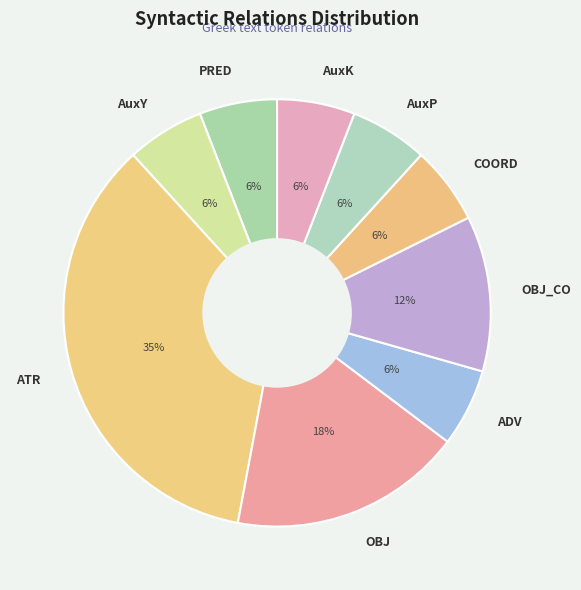

Is the sum of COORD and AuxP greater than half?

No